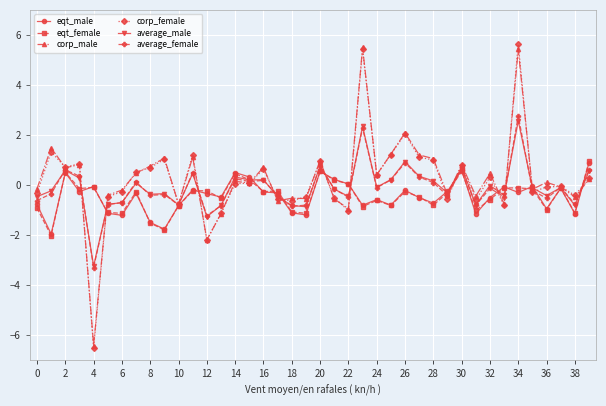

Which series has the largest range (max minus min)?

corp_female